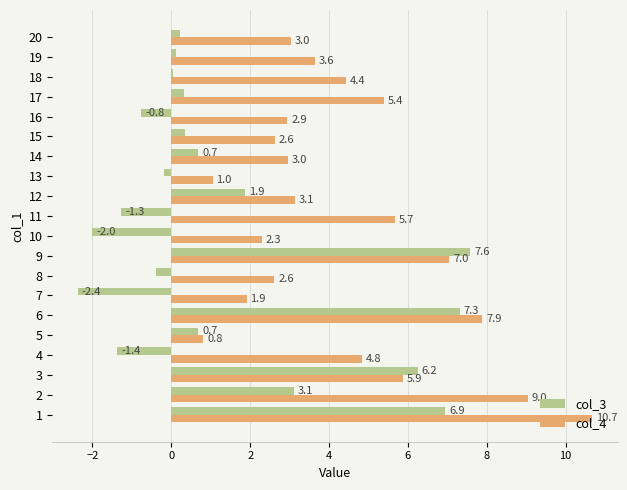

What is the maximum value for col_3?

7.6